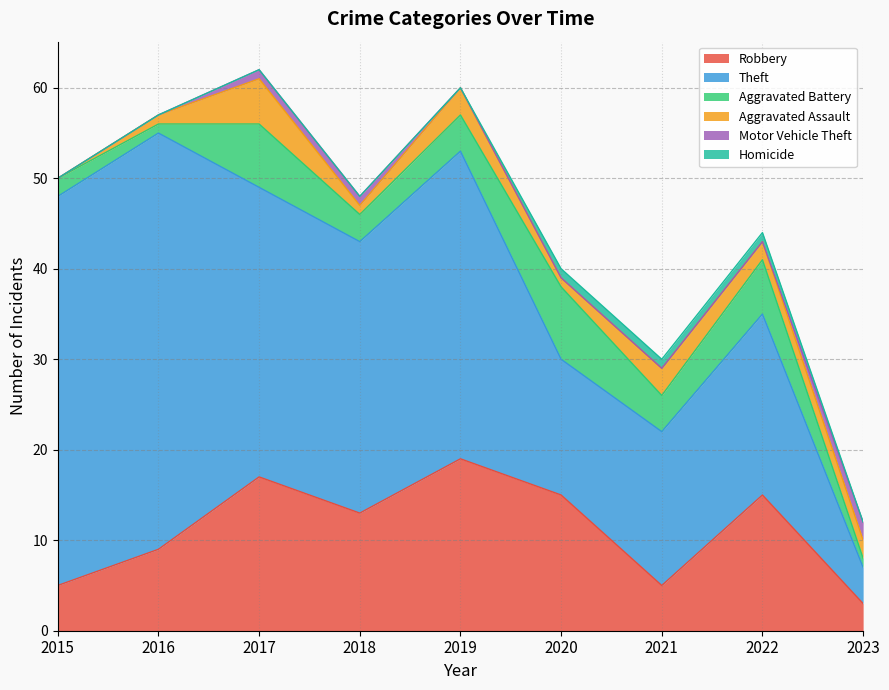

True or false: Homicide has more than 0 interior local peaks.

False